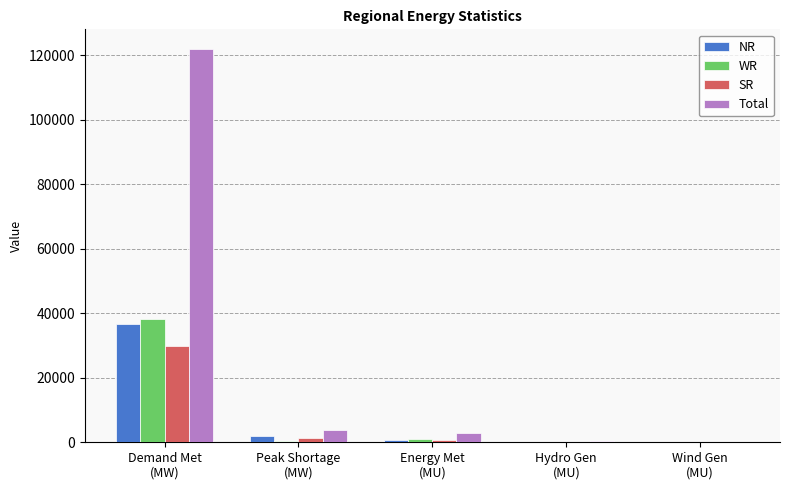

What is the sum of all Total values?

128810